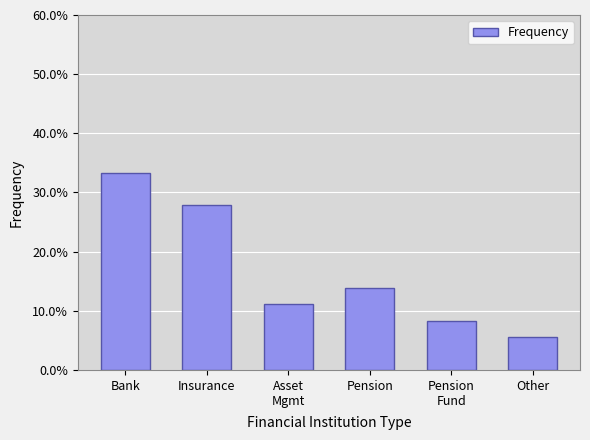

What is the difference between the second highest and second lowest values?

0.2